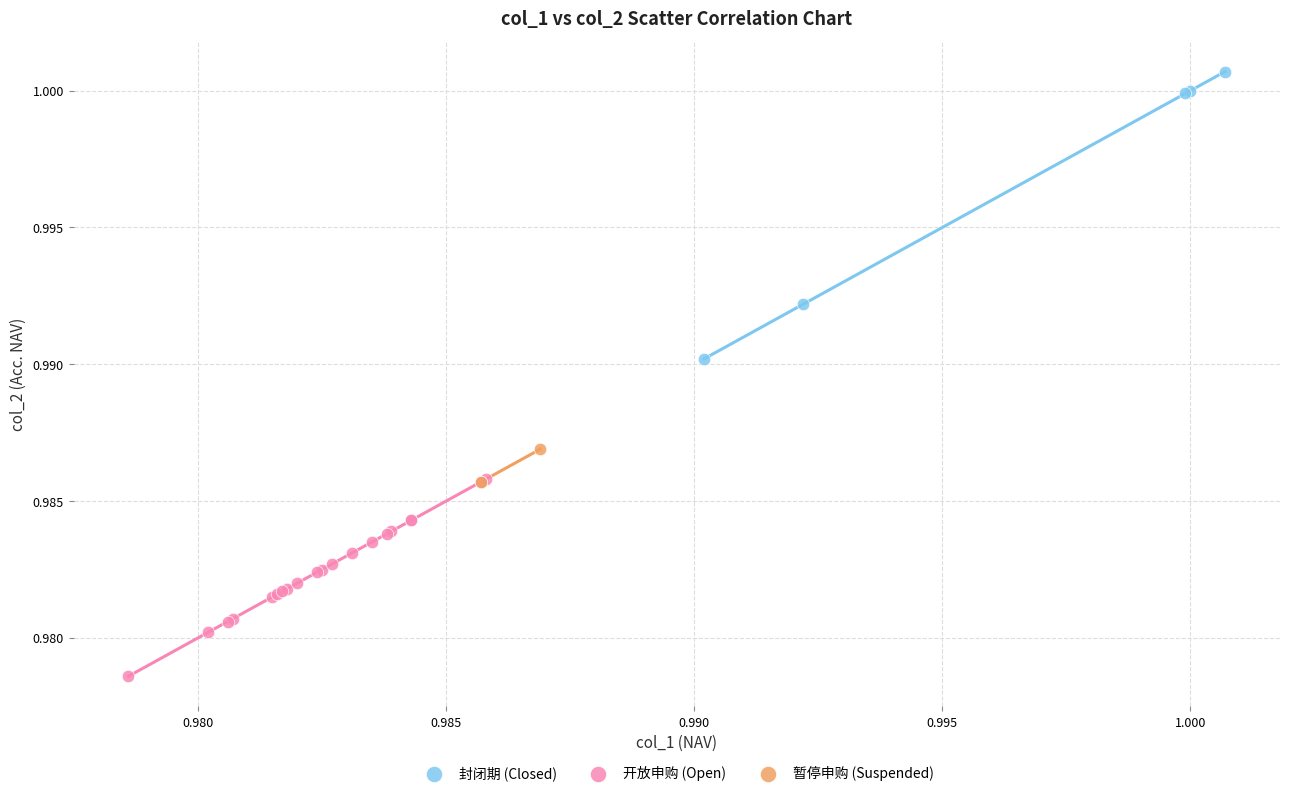

Which series reaches the maximum Y coordinate?

封闭期 (Closed)